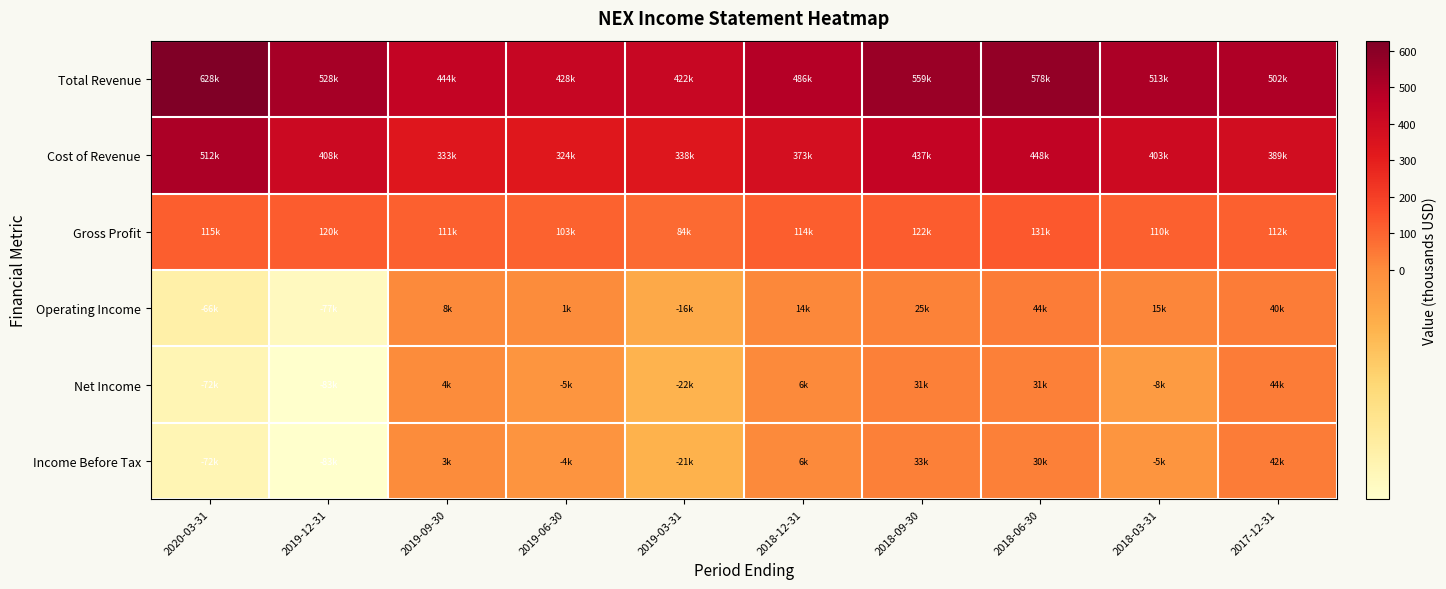

Which label corresponds to the smallest value in the chart?

2019-12-31